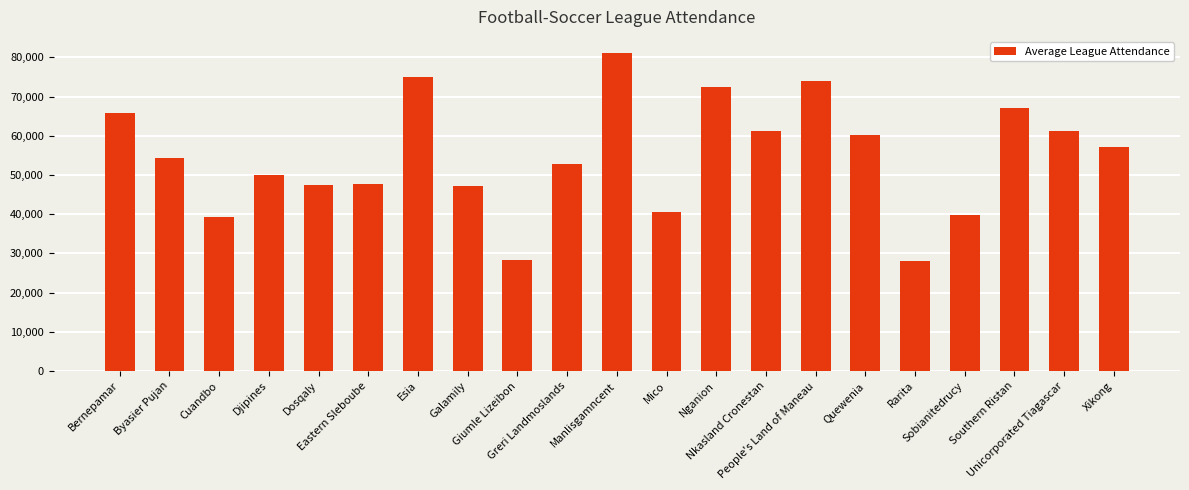

Where is the data nearest to the value 54610?

Byasier Pujan